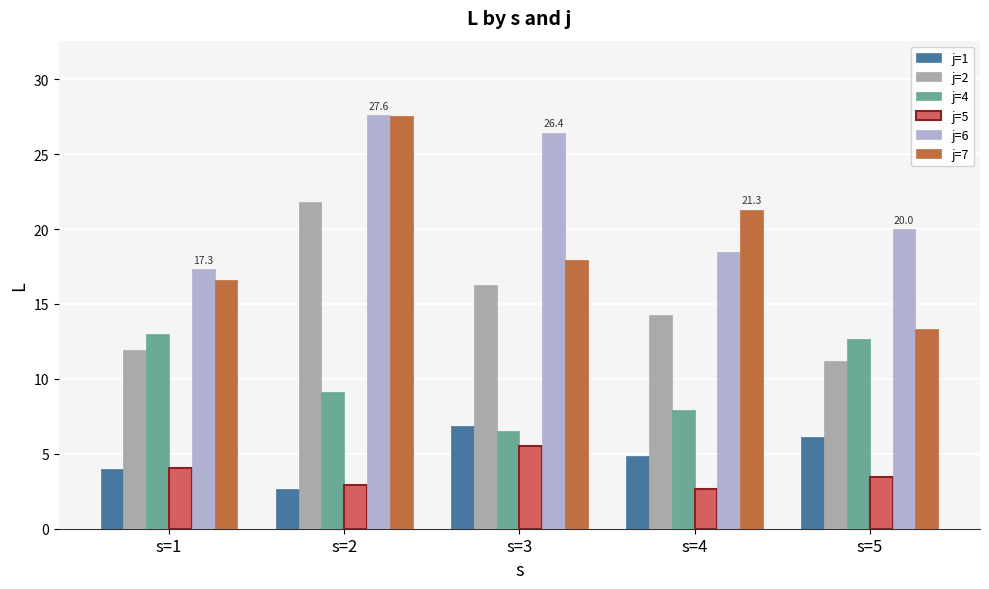

Rank the series at s=4 from lowest to highest value.

j=5, j=1, j=4, j=2, j=6, j=7